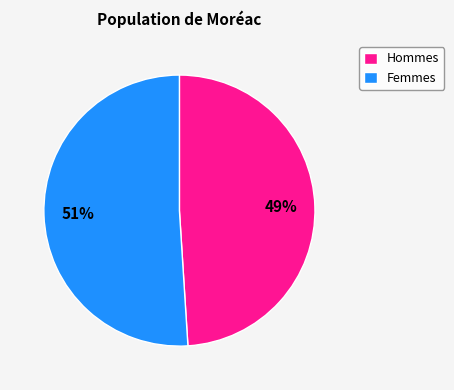

True or false: Femmes accounts for 51% of the total.

True